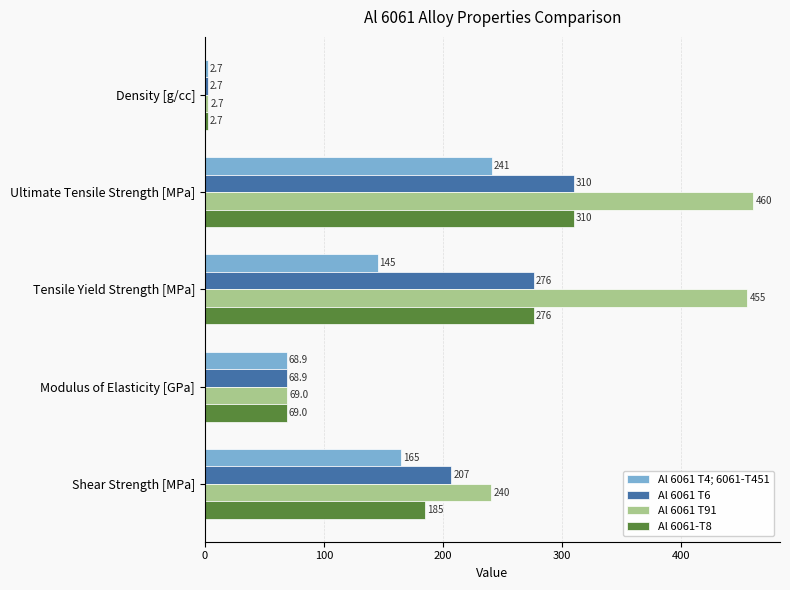

Is it true that Al 6061 T6 equals 152.0 at Ultimate Tensile Strength [MPa]?

False